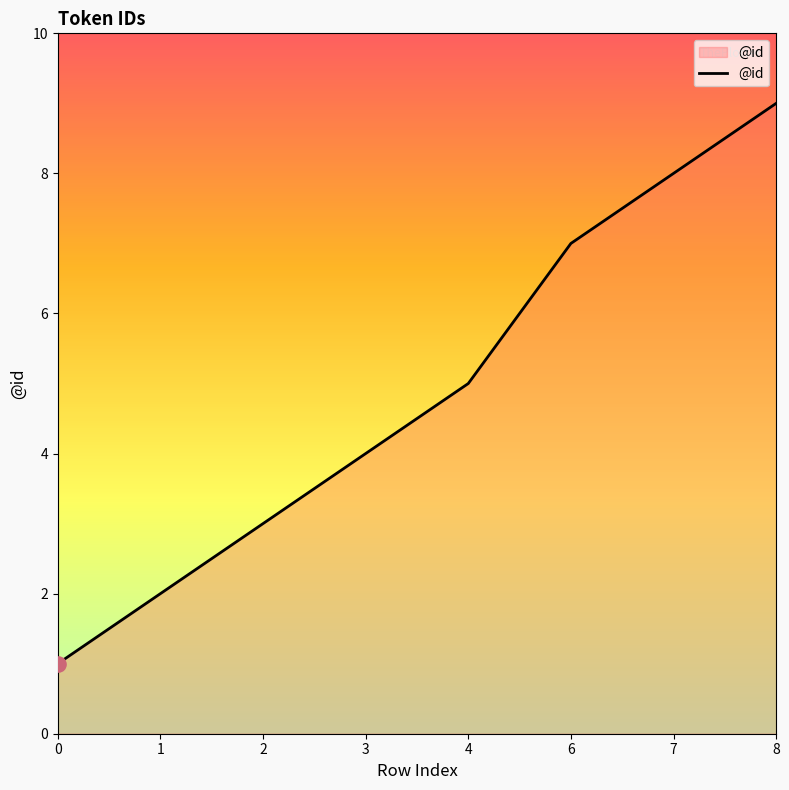

What is the change in value from 0 to 6?

+6